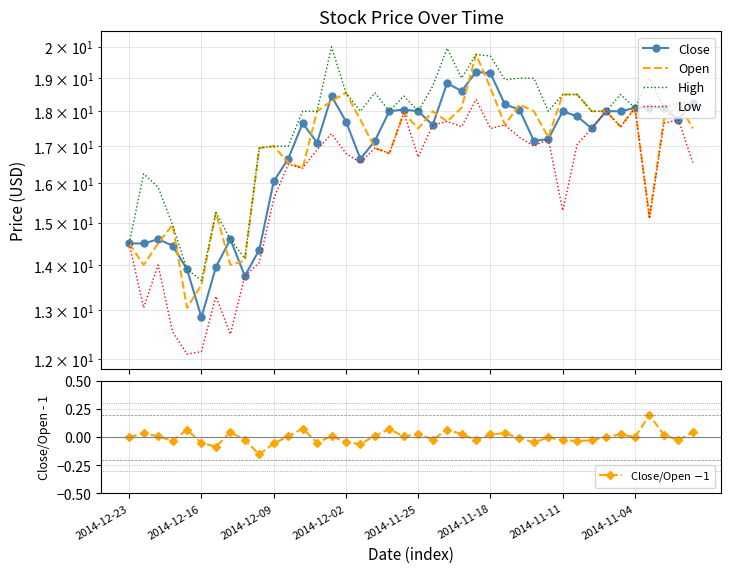

Does the chart have visible grid lines?

Yes